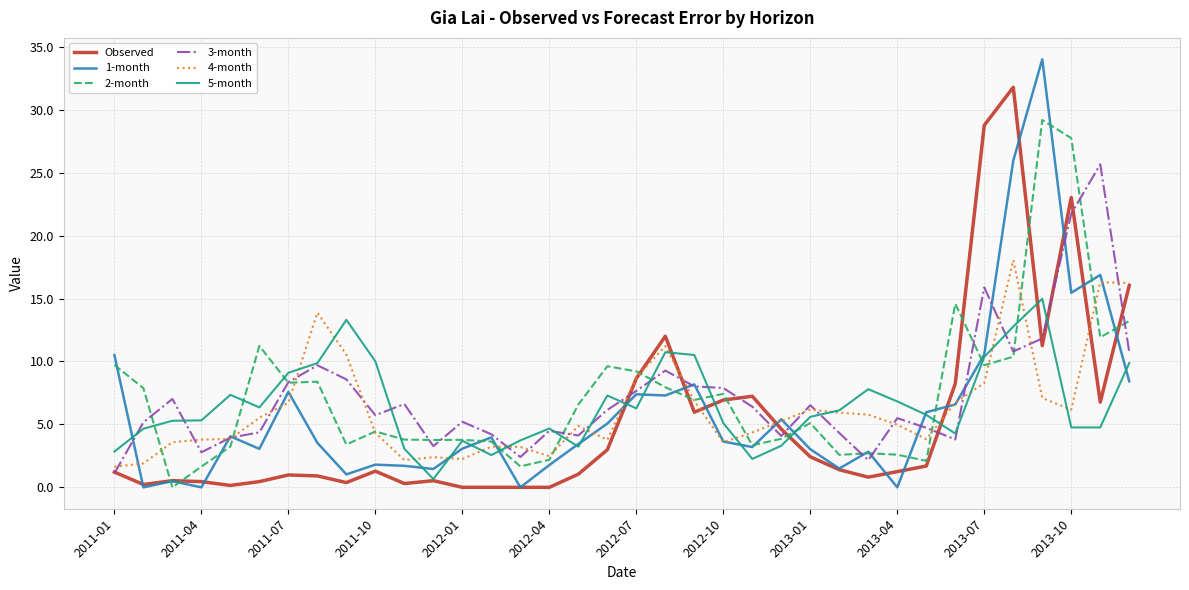

What is the highest value of the 4-month series?

18.0